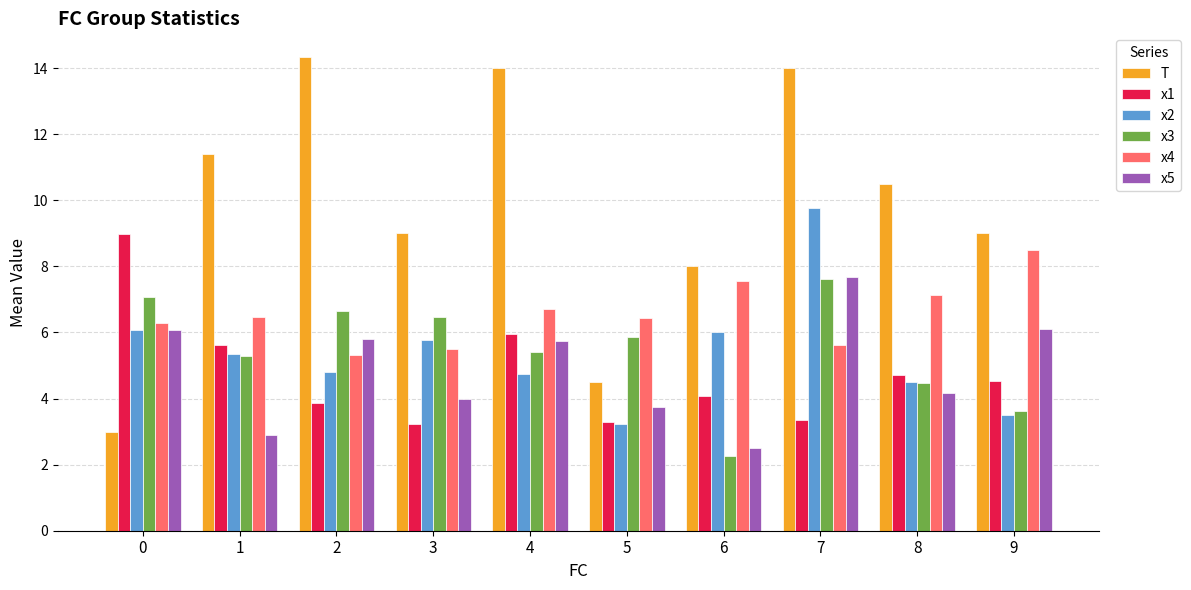

Which series has the largest range (max minus min)?

T